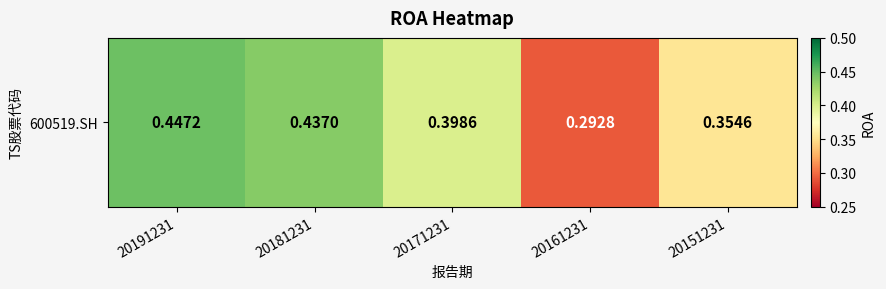

How many values are between 0 and 1?

5